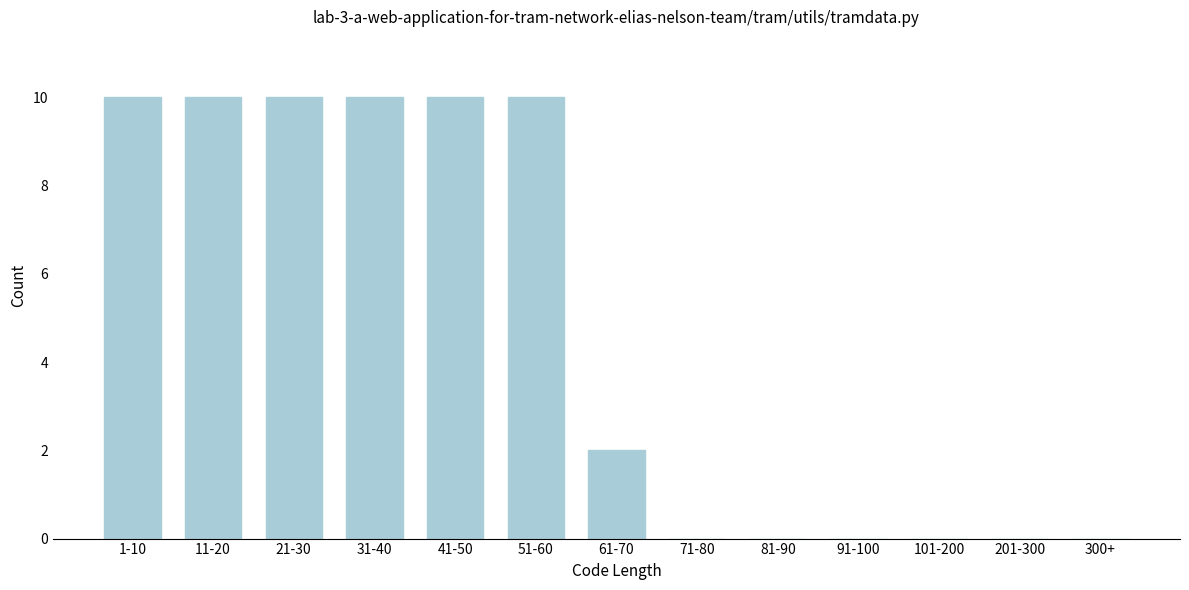

Reading right to left, what are all the values shown in this chart?

300+=0	201-300=0	101-200=0	91-100=0	81-90=0	71-80=0	61-70=2	51-60=10	41-50=10	31-40=10	21-30=10	11-20=10	1-10=10